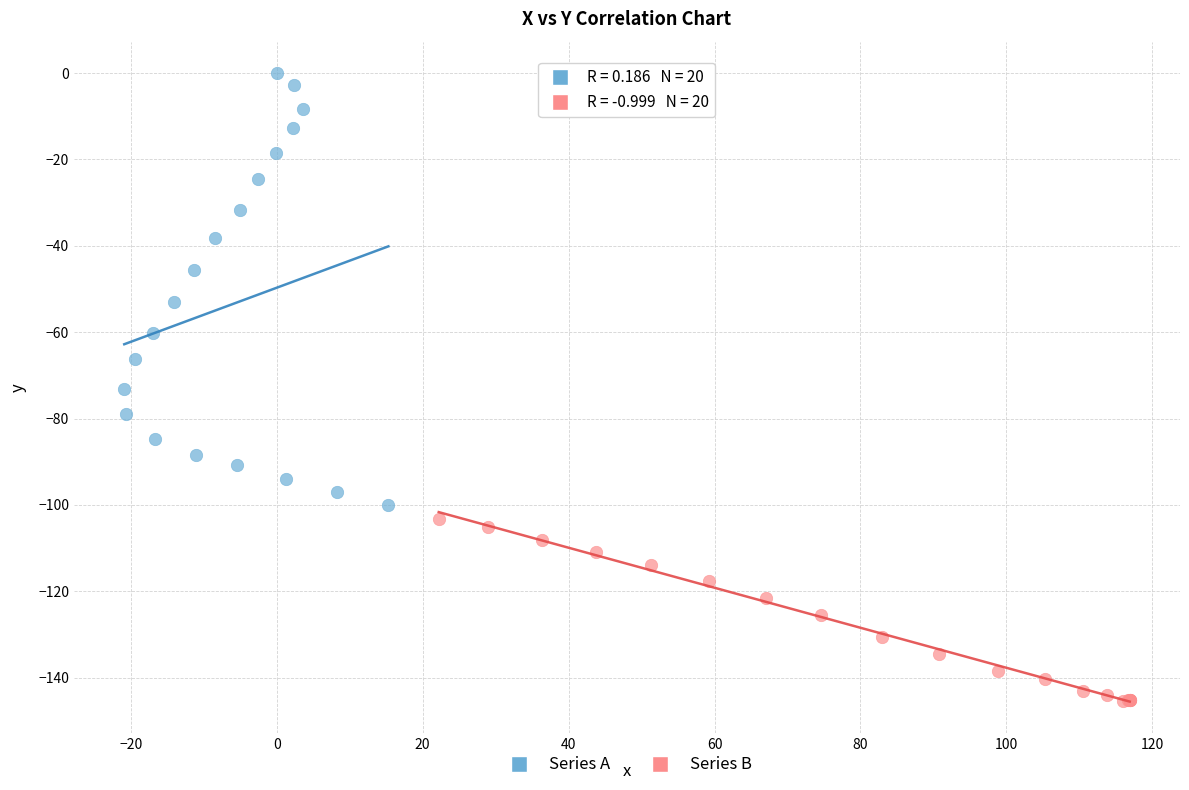

Which series contains the lowest Y value?

Series B